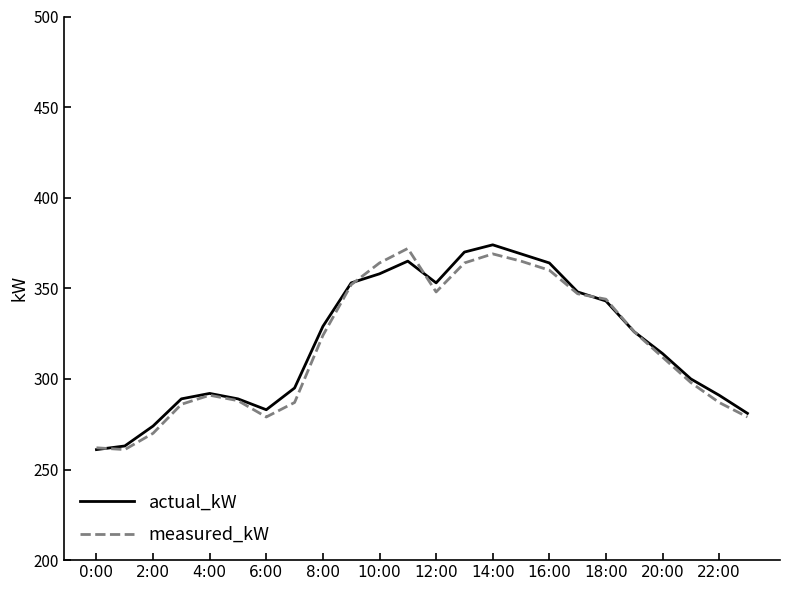

What is the smallest value displayed?

261